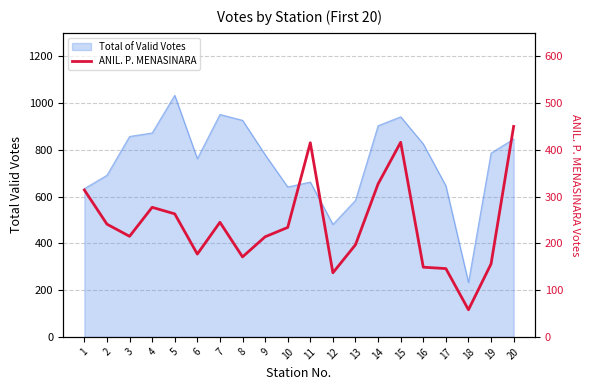

How many interior local valleys (lower than both neighbors) does the data have?

5